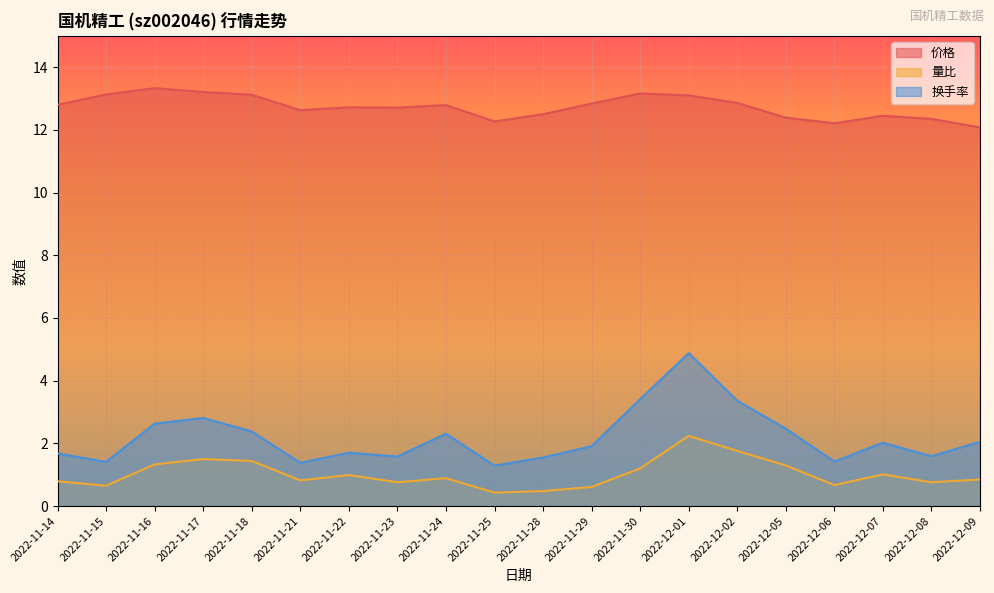

Rank the categories by 换手率 value from lowest to highest.

2022-11-25, 2022-11-21, 2022-11-15, 2022-12-06, 2022-11-28, 2022-11-23, 2022-12-08, 2022-11-14, 2022-11-22, 2022-11-29, 2022-12-07, 2022-12-09, 2022-11-24, 2022-11-18, 2022-12-05, 2022-11-16, 2022-11-17, 2022-12-02, 2022-11-30, 2022-12-01